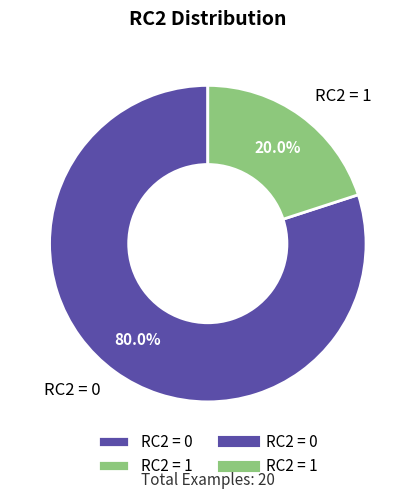

How many slices are in this pie chart?

2